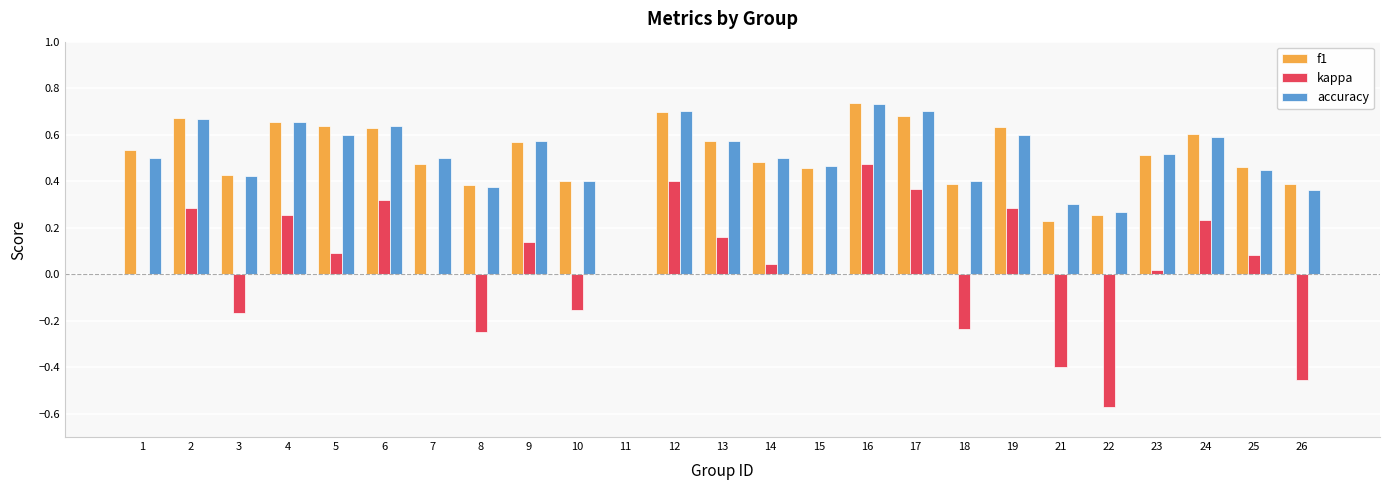

How many positive values does the accuracy series have?

24